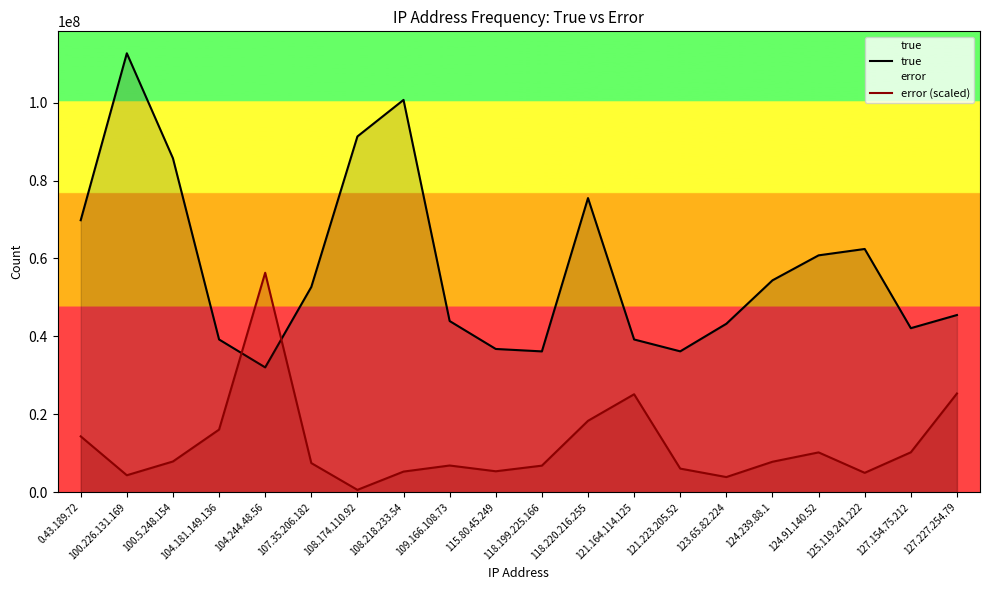

What is the approximate value of true at 104.244.48.56?

32048746.0